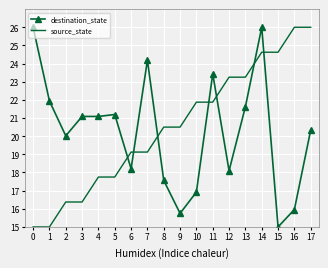

Reading left to right, extract all data points from this chart.

destination_state: 0=26.0	1=21.9	2=20.0	3=21.1	4=21.1	5=21.2	6=18.2	7=24.2	8=17.6	9=15.7	10=16.9	11=23.4	12=18.1	13=21.6	14=26.0	15=15.0	16=16.0	17=20.3
source_state: 0=15.0	1=15.0	2=16.4	3=16.4	4=17.7	5=17.7	6=19.1	7=19.1	8=20.5	9=20.5	10=21.9	11=21.9	12=23.2	13=23.2	14=24.6	15=24.6	16=26.0	17=26.0